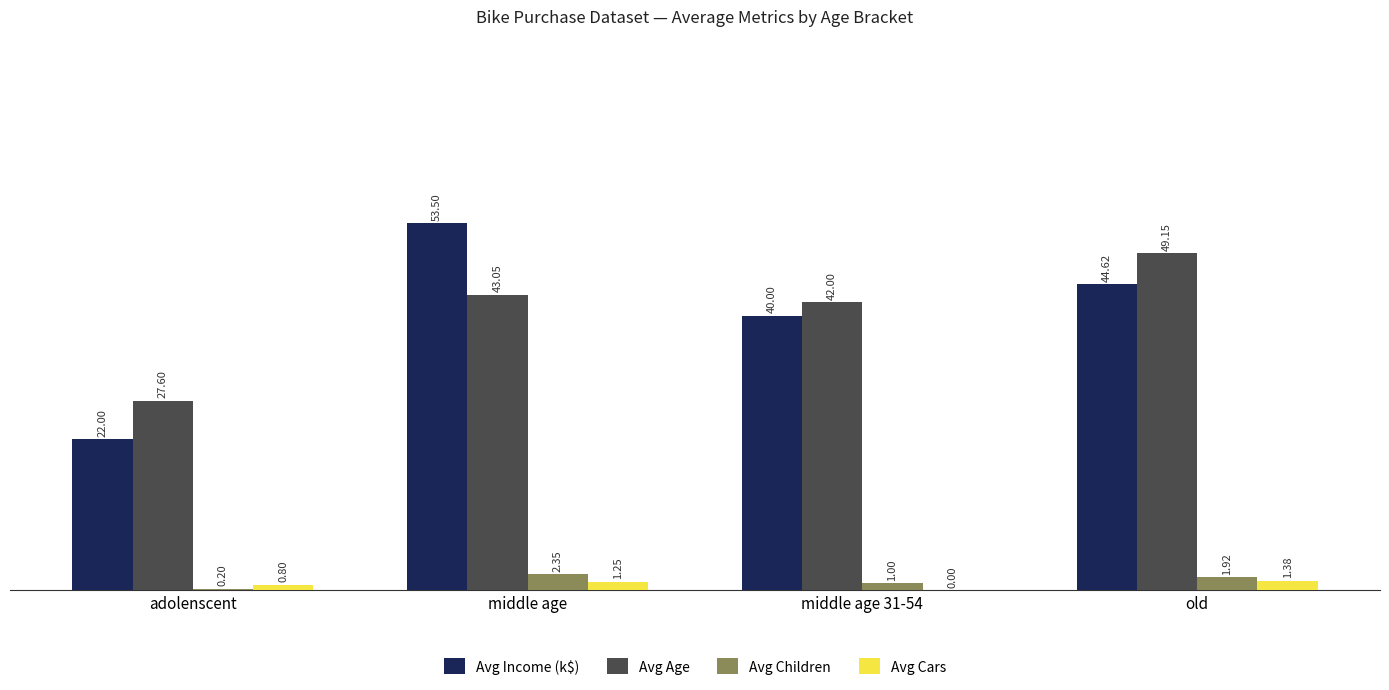

Where is Avg Children nearest to the value 1?

middle age 31-54